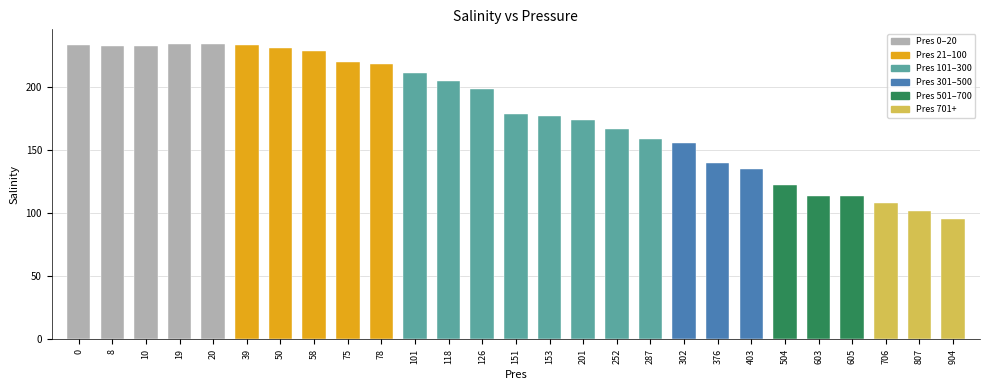

Are the bars grouped side by side (vs. stacked)?

No